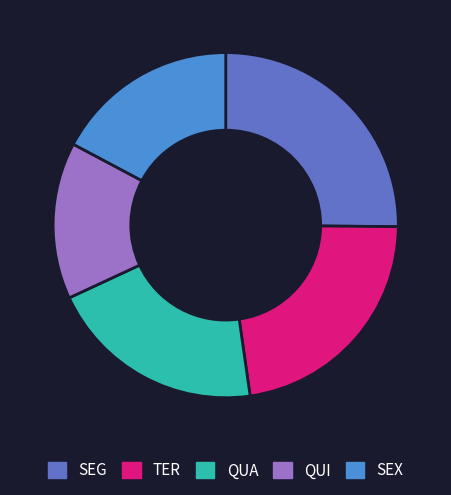

Do TER and QUI together represent more than half of the pie?

No